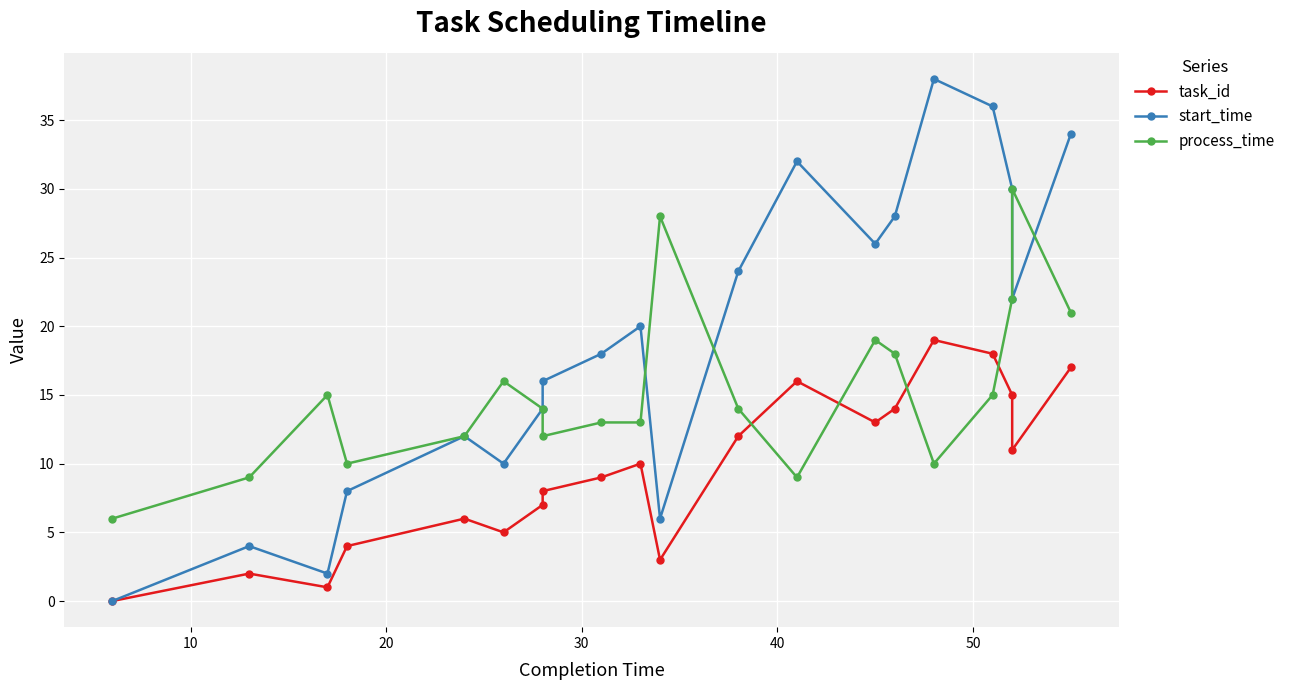

True or false: start_time has a value of 2 at 10.

False